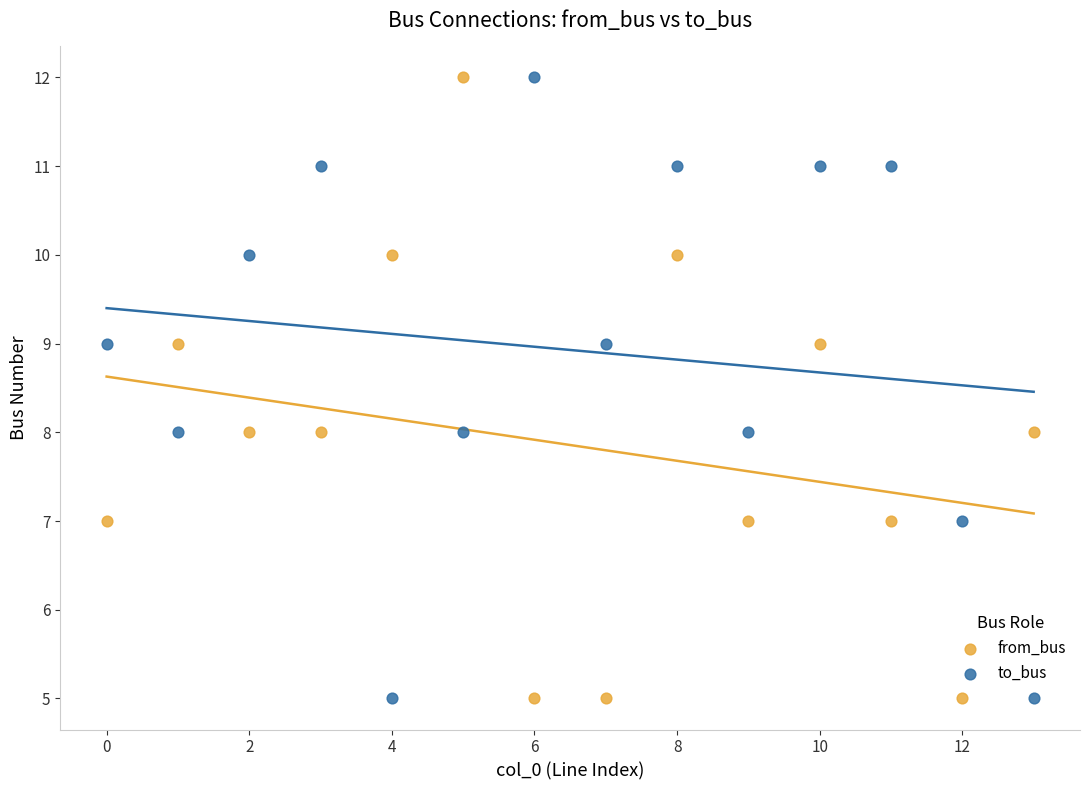

What are all the series names shown in the legend?

from_bus, to_bus